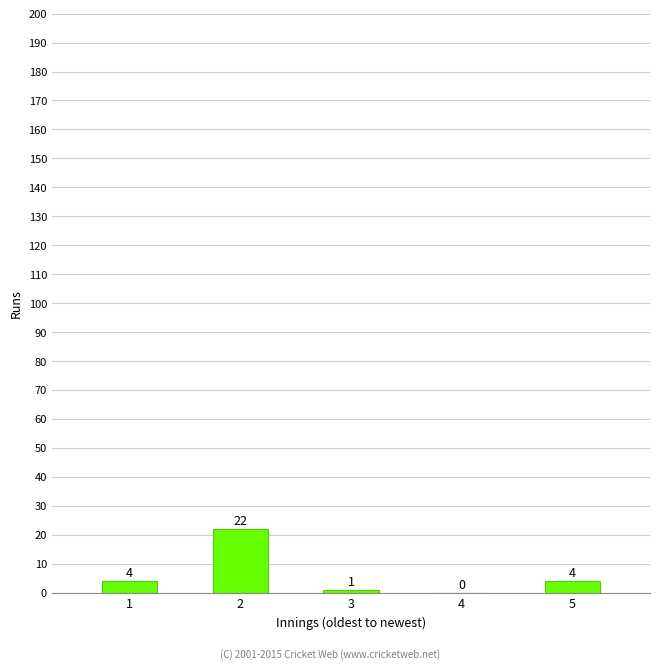

Is it true that the value at 3 is 1?

True